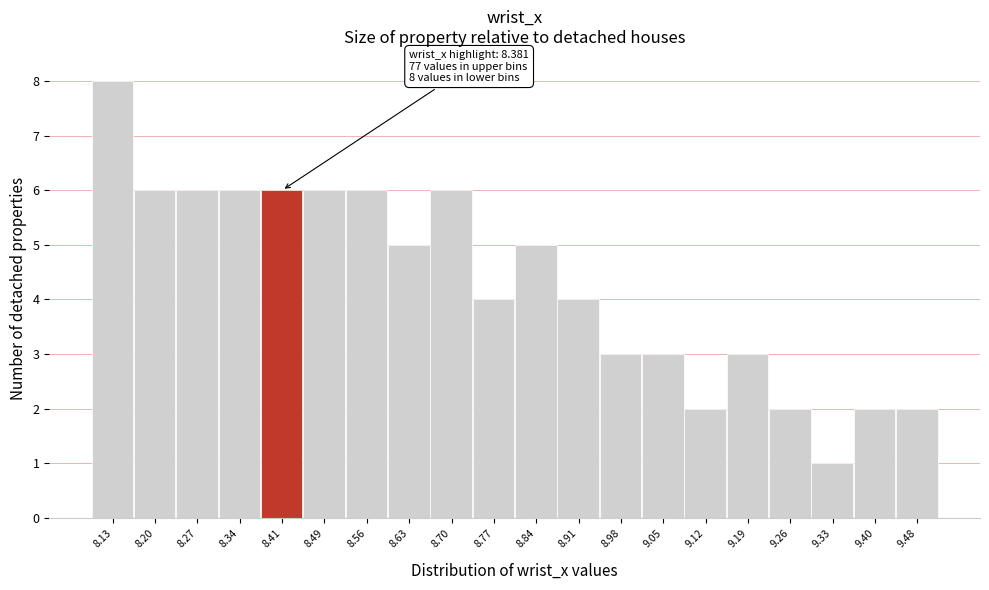

Which range on the x-axis has the tallest bar?

8.10 to 8.17